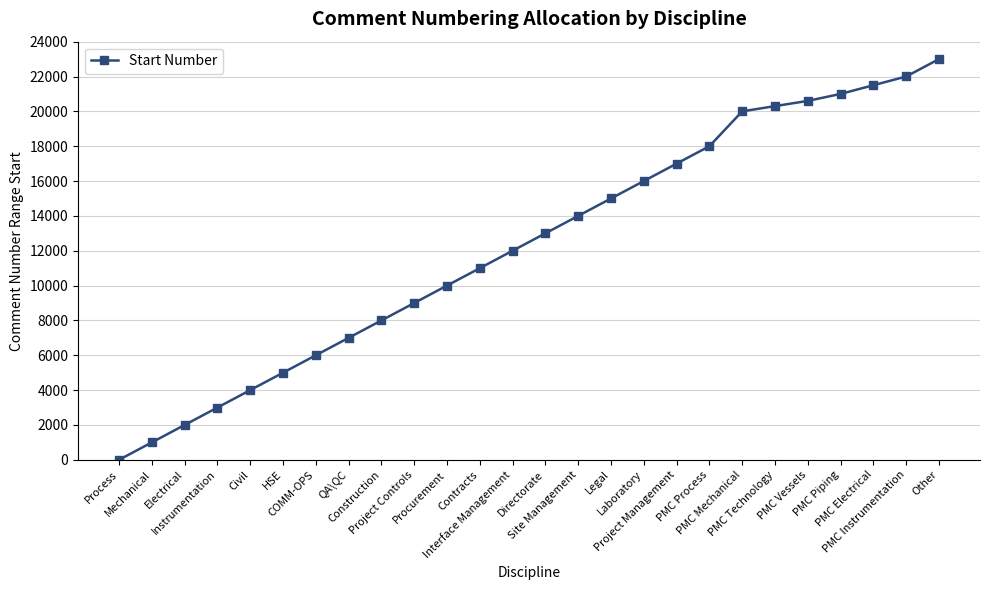

What is the greatest value displayed?

23001